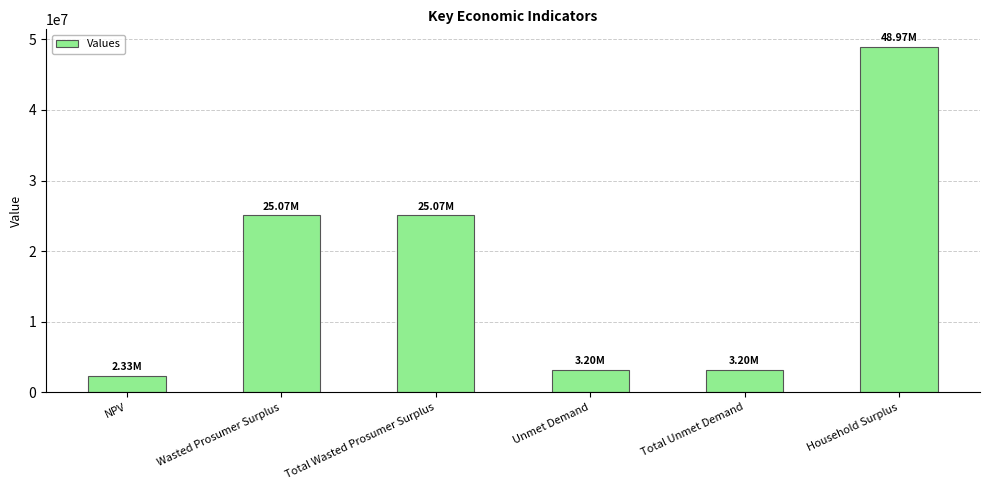

Does the chart contain any negative values?

No